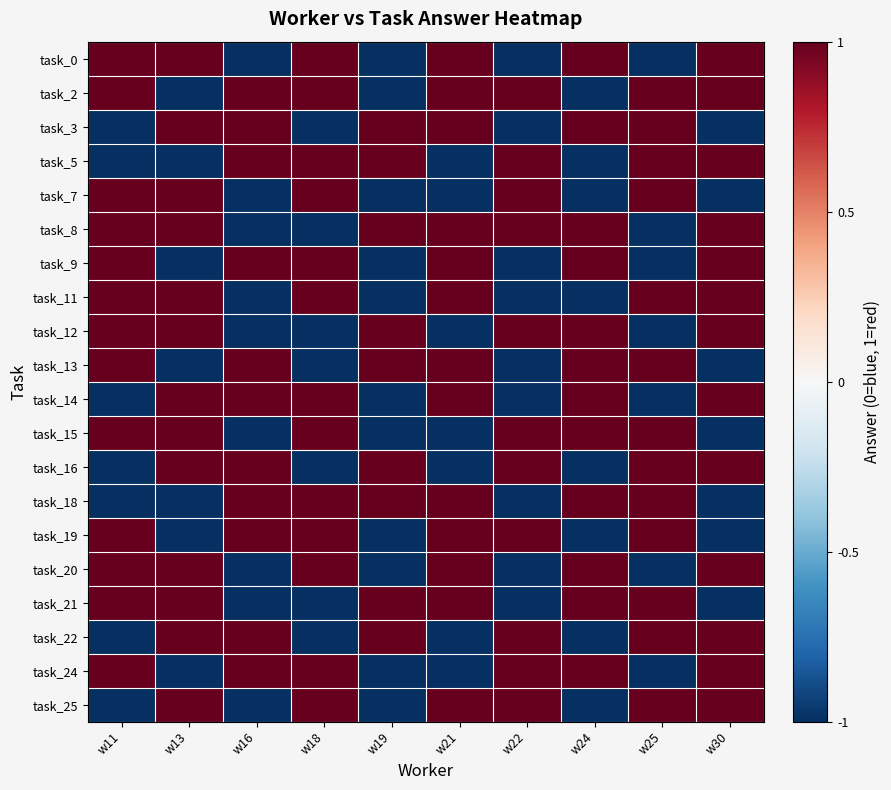

How many series are shown in this chart?

20